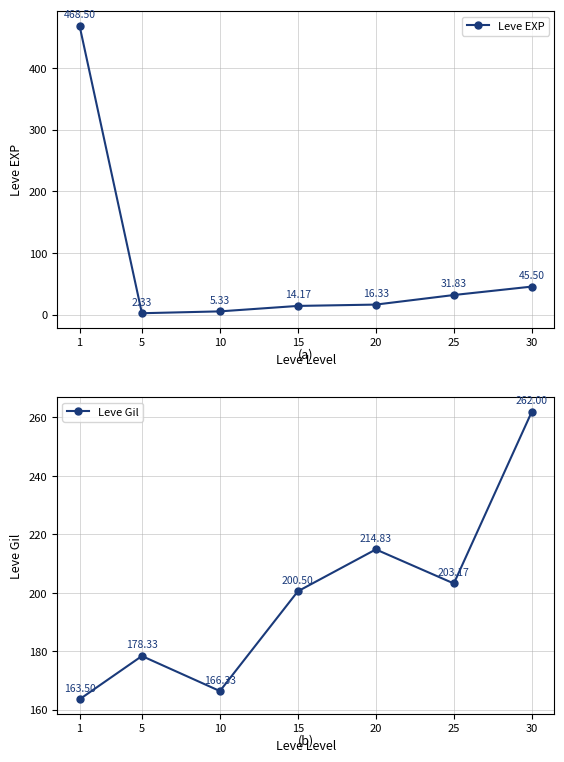

List the labels in order of Leve EXP value, smallest first.

5, 10, 15, 20, 25, 30, 1